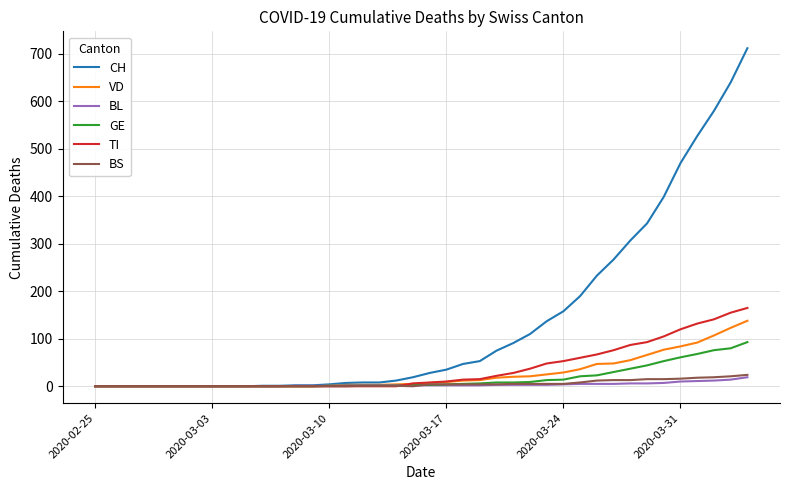

Which series has the largest range (max minus min)?

CH